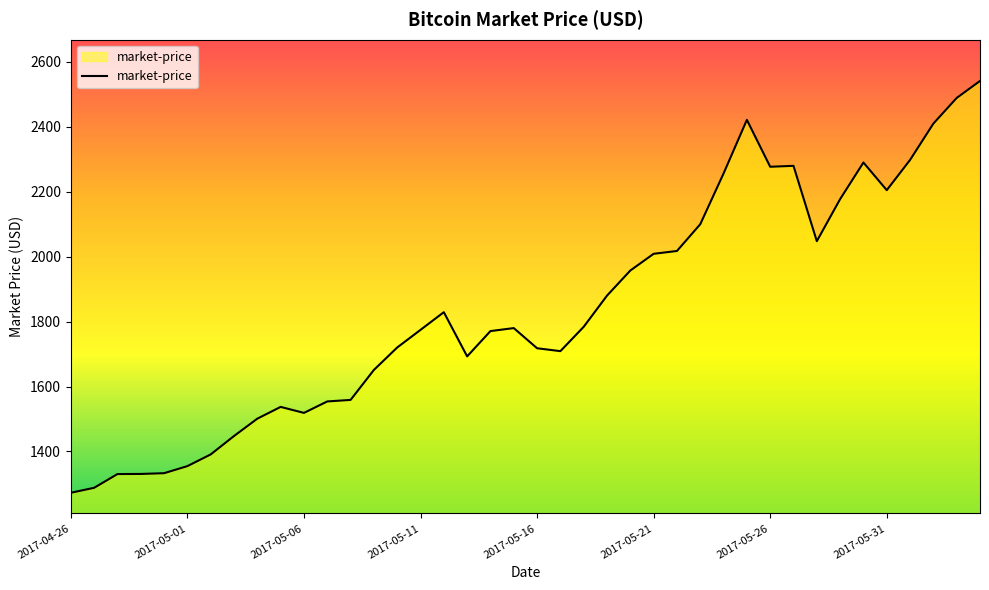

What is the minimum value shown in the chart?

1272.7